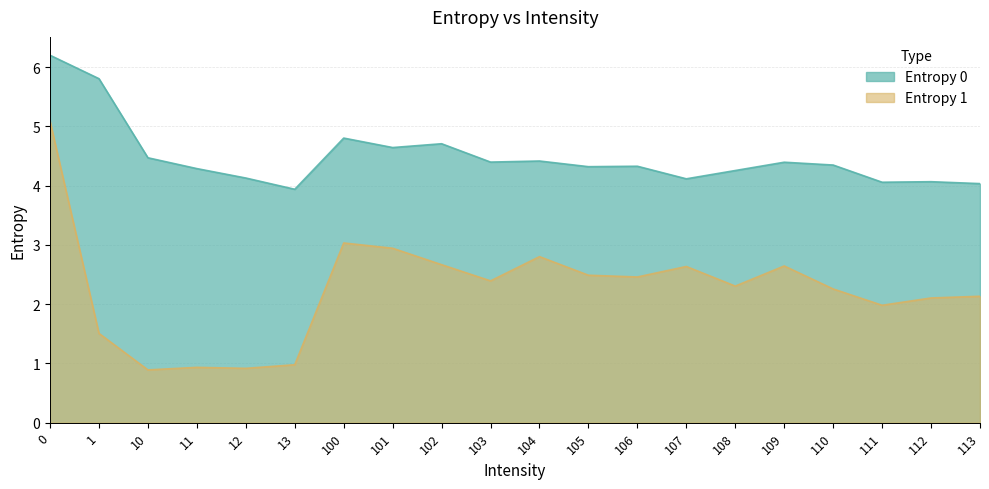

What is the value of the Entropy 1 point at the 14th from the left?

2.6